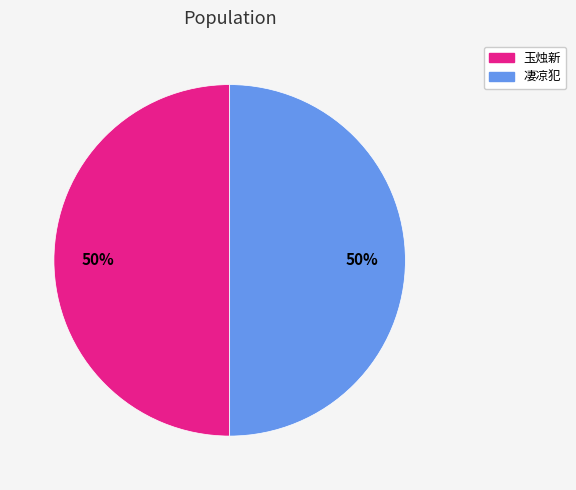

How many segments does this pie chart have?

2